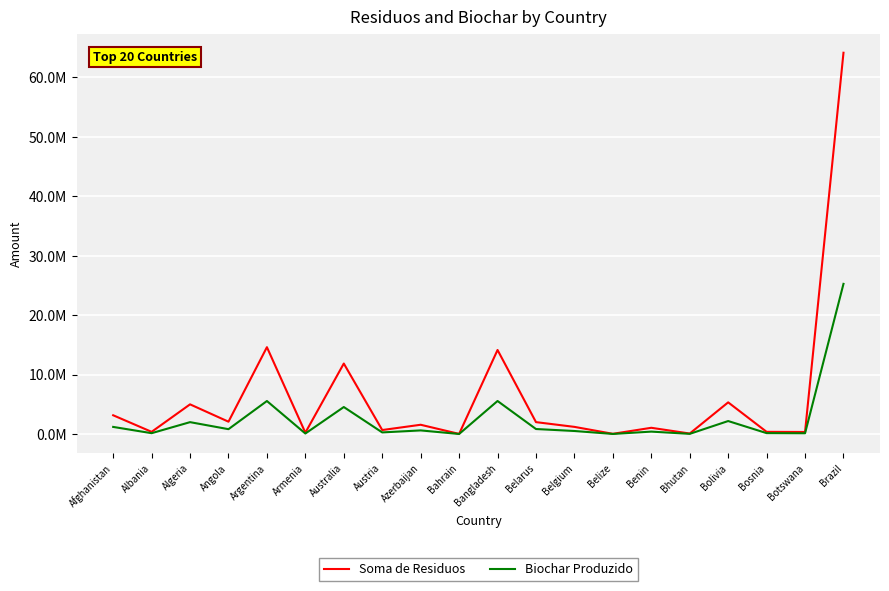

What is the greatest value displayed?

64097407.9